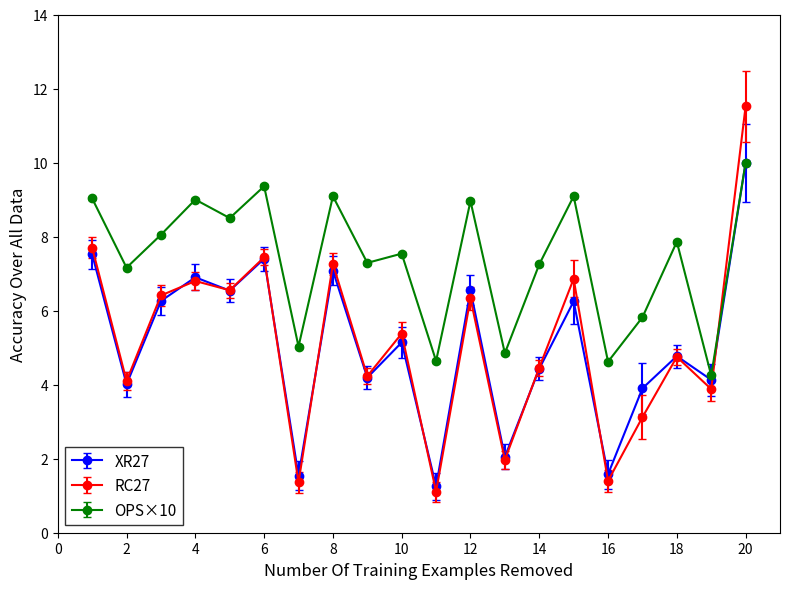

Which series has the widest spread of values?

RC27